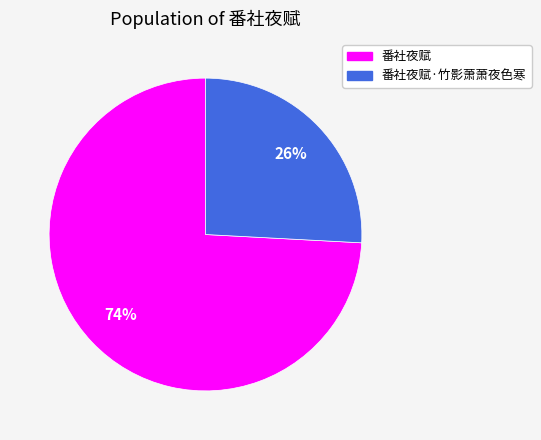

Which has a higher value, 番社夜赋 or 番社夜赋·竹影萧萧夜色寒?

番社夜赋